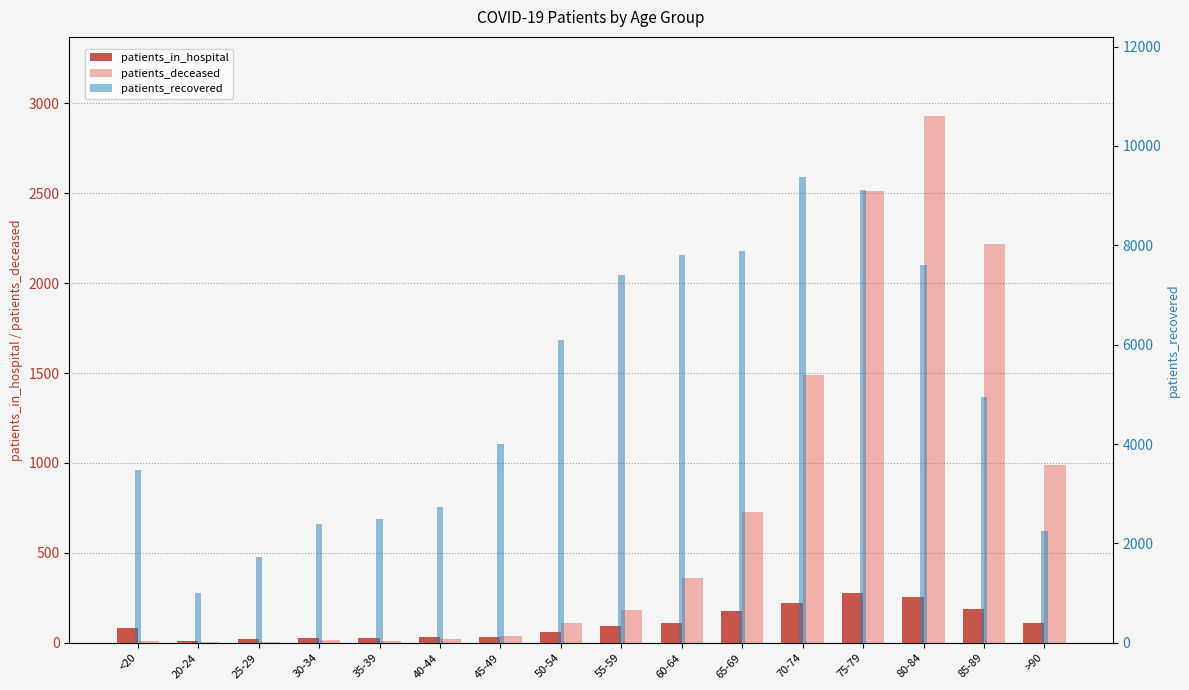

True or false: patients_deceased has a value of 798 at 70-74.

False